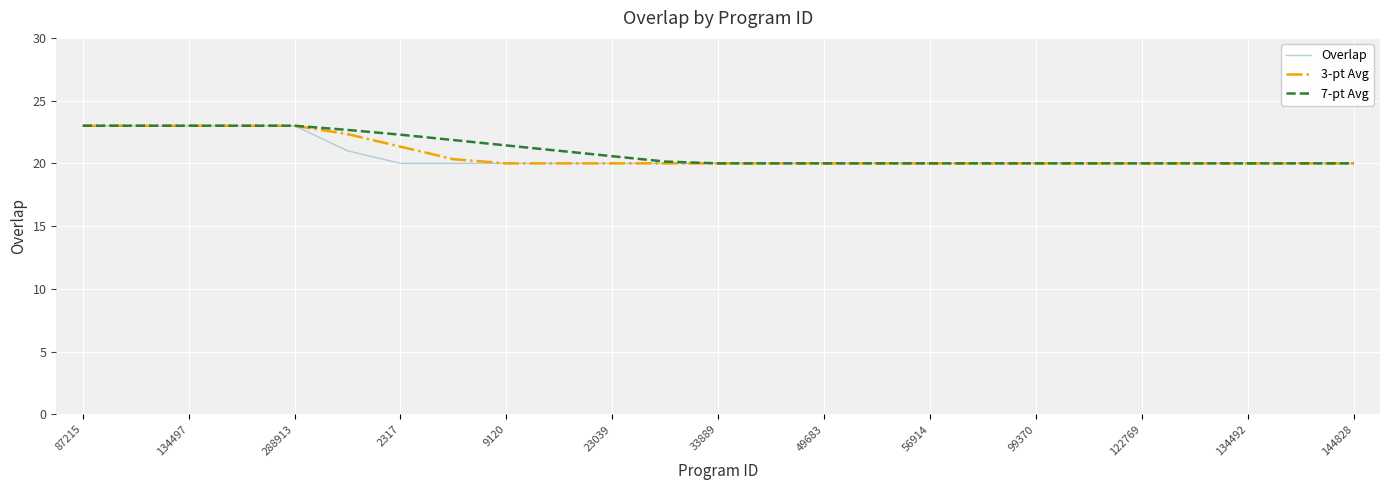

What is the sum of all 3-pt Avg values?

519.0